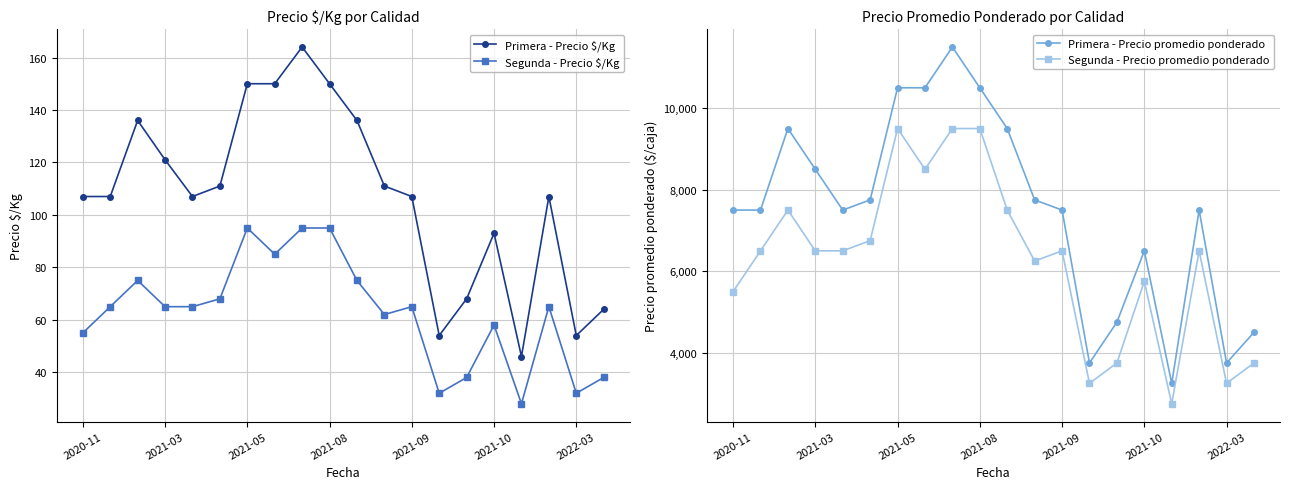

How many distinct data groups are displayed?

4